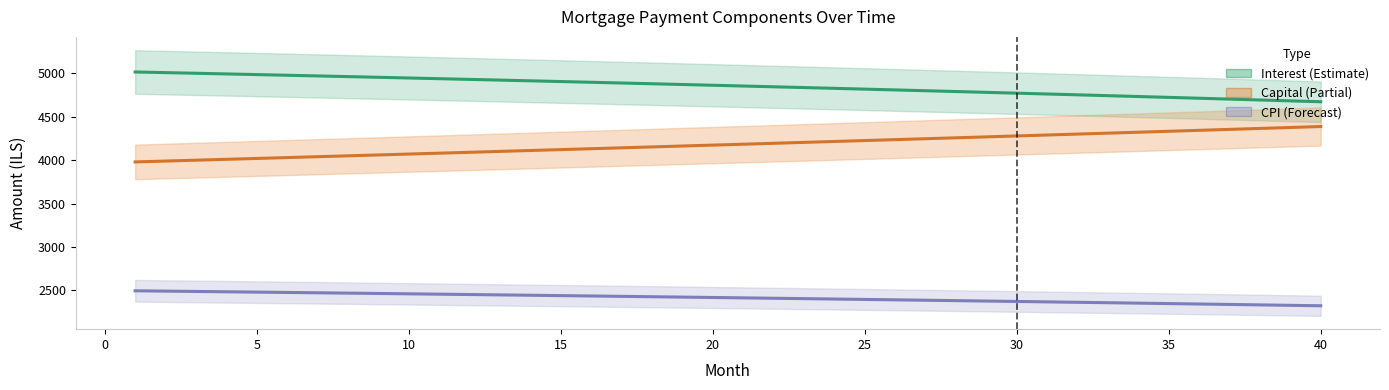

True or false: Interest has more than 0 interior local peaks.

False